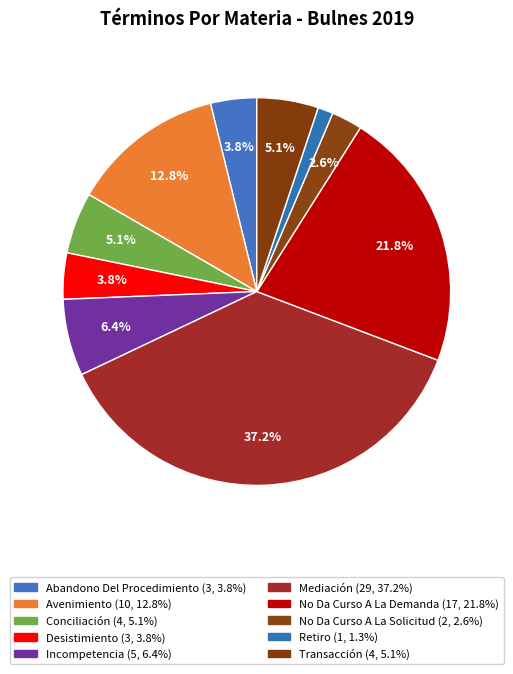

Between No Da Curso A La Demanda and Conciliación, which is larger?

No Da Curso A La Demanda